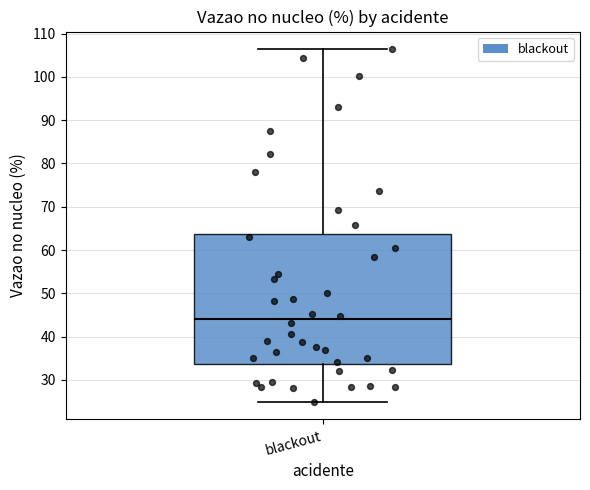

Transcribe this box plot: give where the median line is, the range the box spans, and where the two whiskers end, as read against the y-axis. The values are not printed on the chart, so give them approximately, as read against the axis.

median 44, box 34 to 64, whiskers 25 to 106